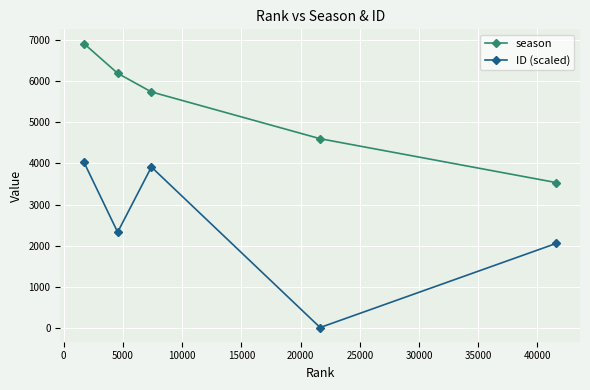

True or false: ID (scaled) and season intersect in this chart.

False